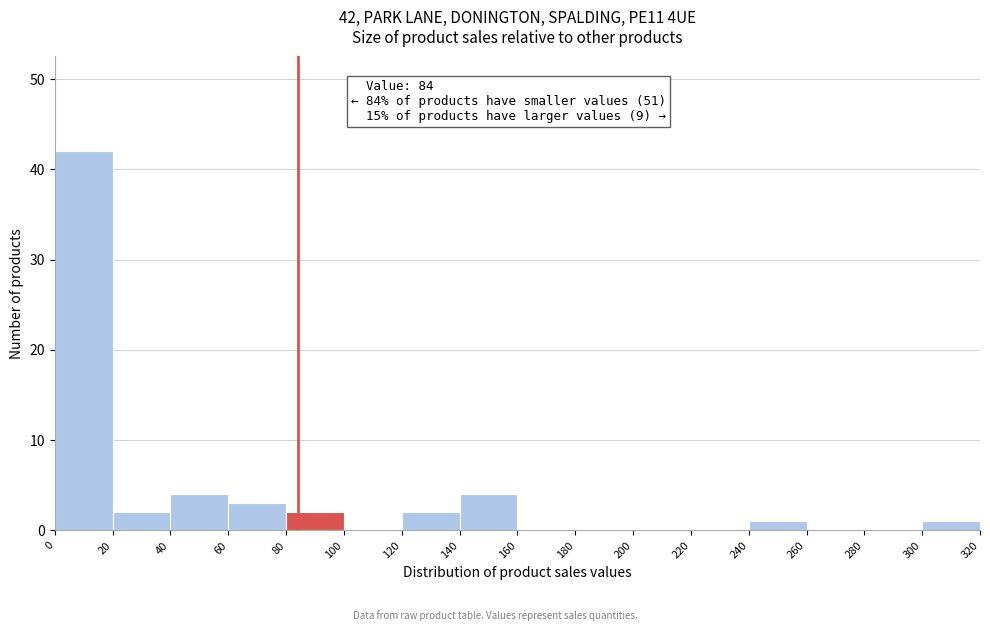

Which range on the x-axis has the tallest bar?

0 to 20